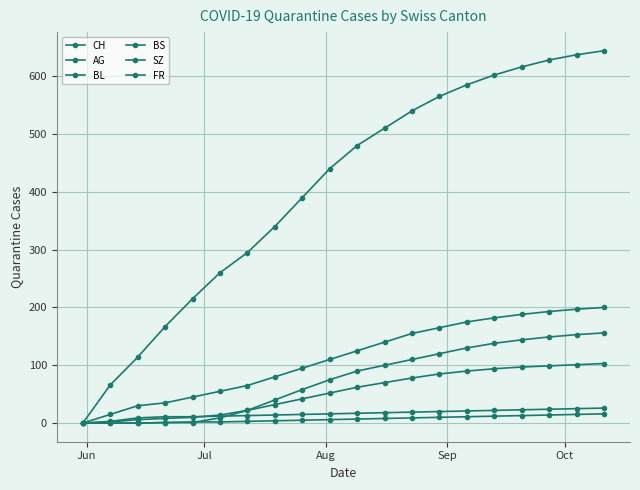

At how many categories does at least one series exceed 413?

11